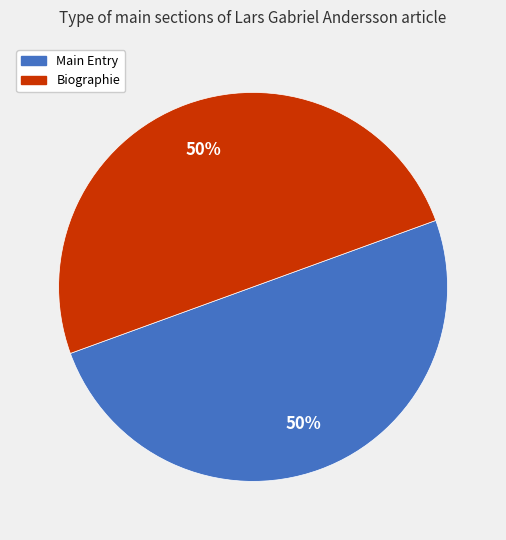

What is the ratio of the value at Main Entry to the value at Biographie?

1.0